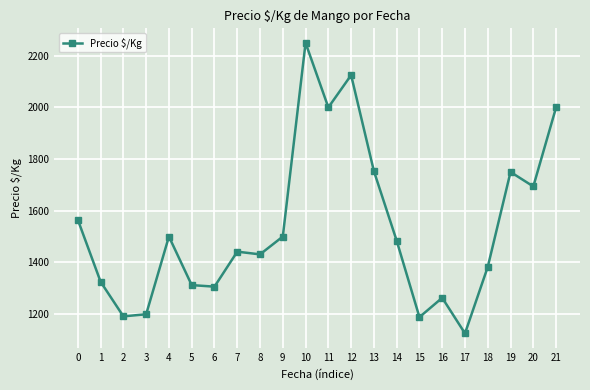

How many interior local valleys (lower than both neighbors) does the data have?

7